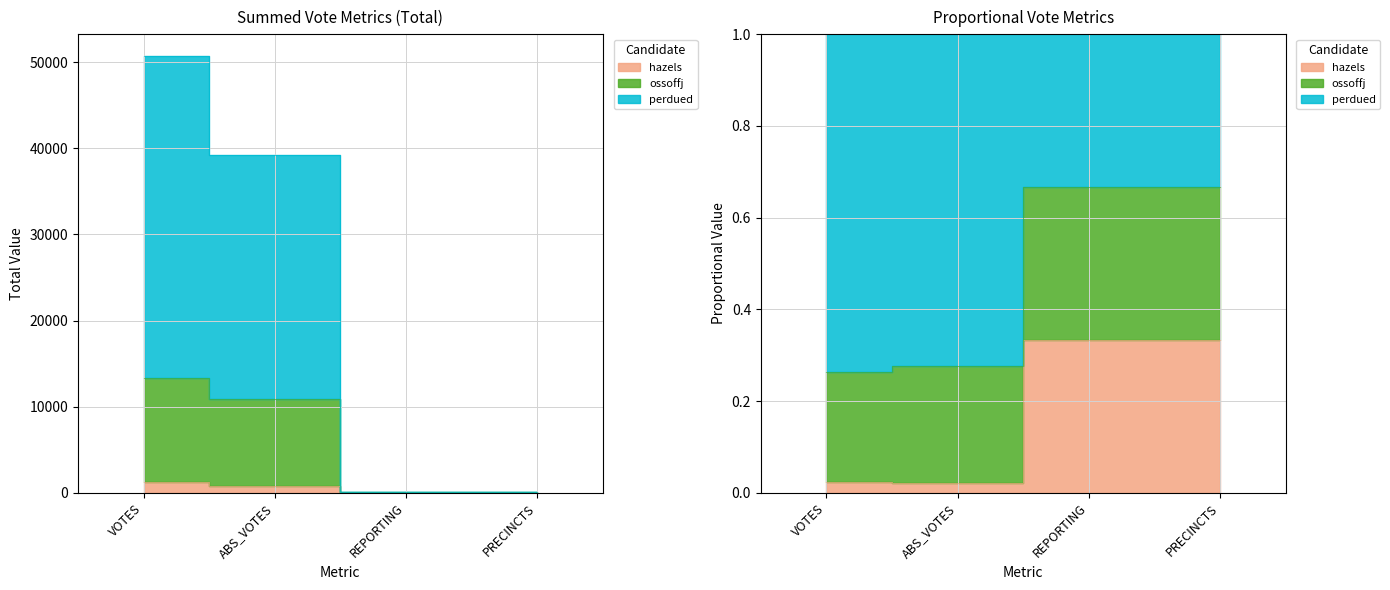

What is the value of the perdued point at the 3rd from the left?

63